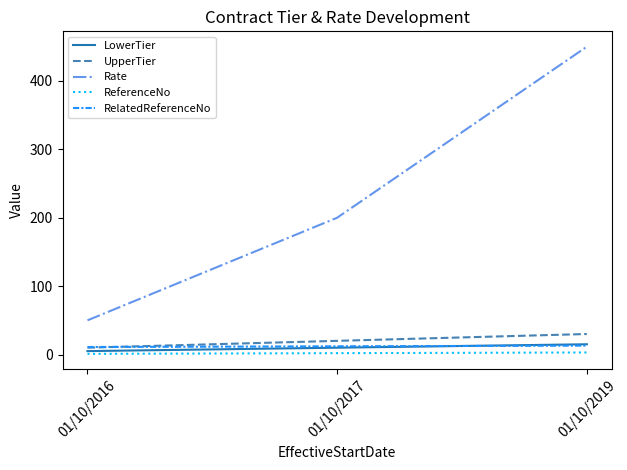

Is it true that UpperTier equals 10 at 01/10/2016?

True